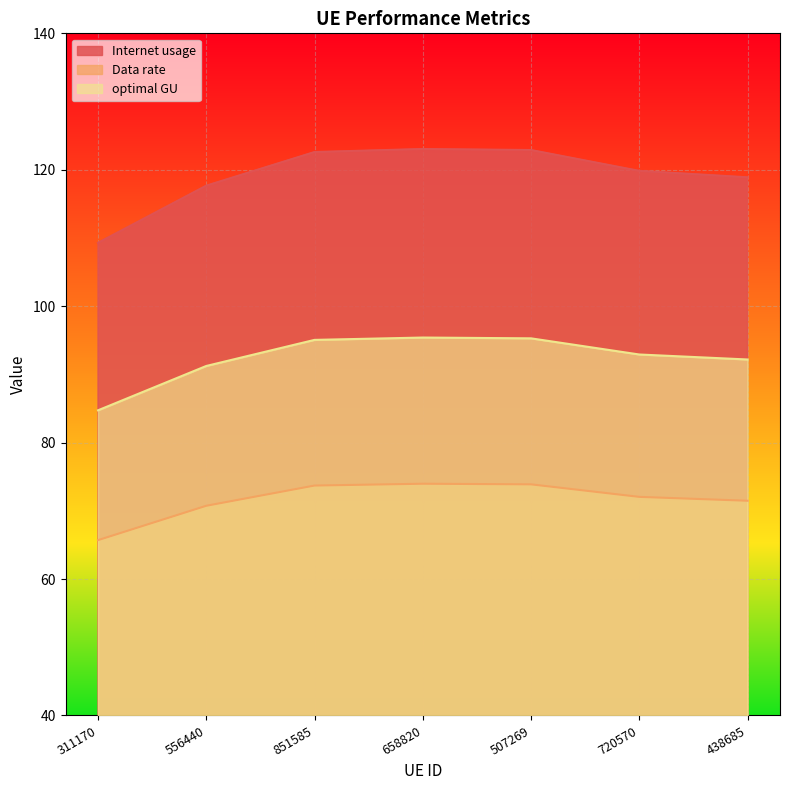

Reading left to right, what are all the values shown in this chart?

Internet usage: 109.3	117.7	122.6	123.0	122.9	119.8	118.9
Data rate: 65.7	70.7	73.7	74.0	73.9	72.0	71.5
optimal GU: 84.7	91.2	95.1	95.4	95.3	92.9	92.2